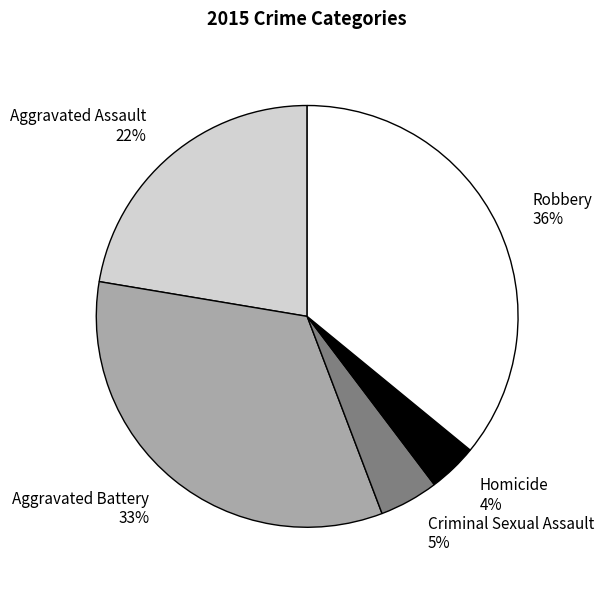

How many slices are in this pie chart?

5